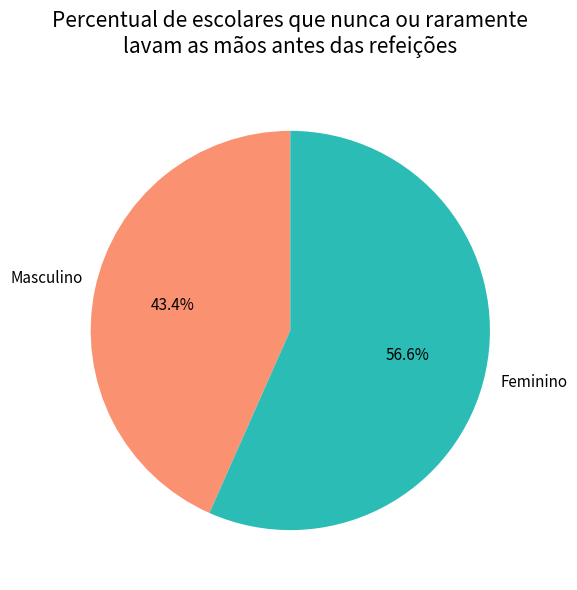

What is the smallest slice in the pie chart?

Masculino